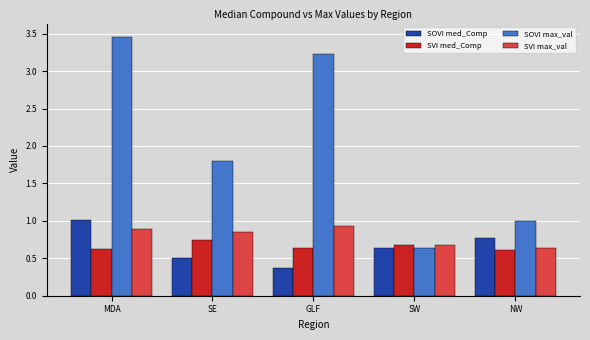

What are all the series names shown in the legend?

SOVI med_Comp, SVI med_Comp, SOVI max_val, SVI max_val